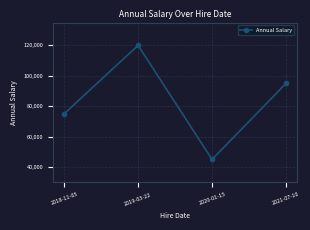

Which category has the highest value across all series?

2019-03-22